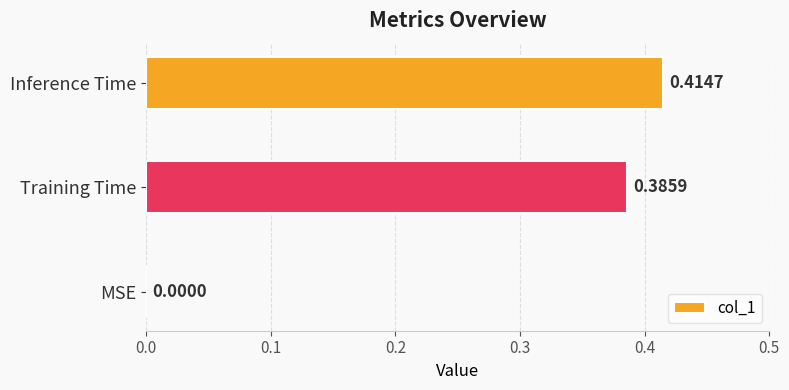

Are the bars horizontal?

Yes